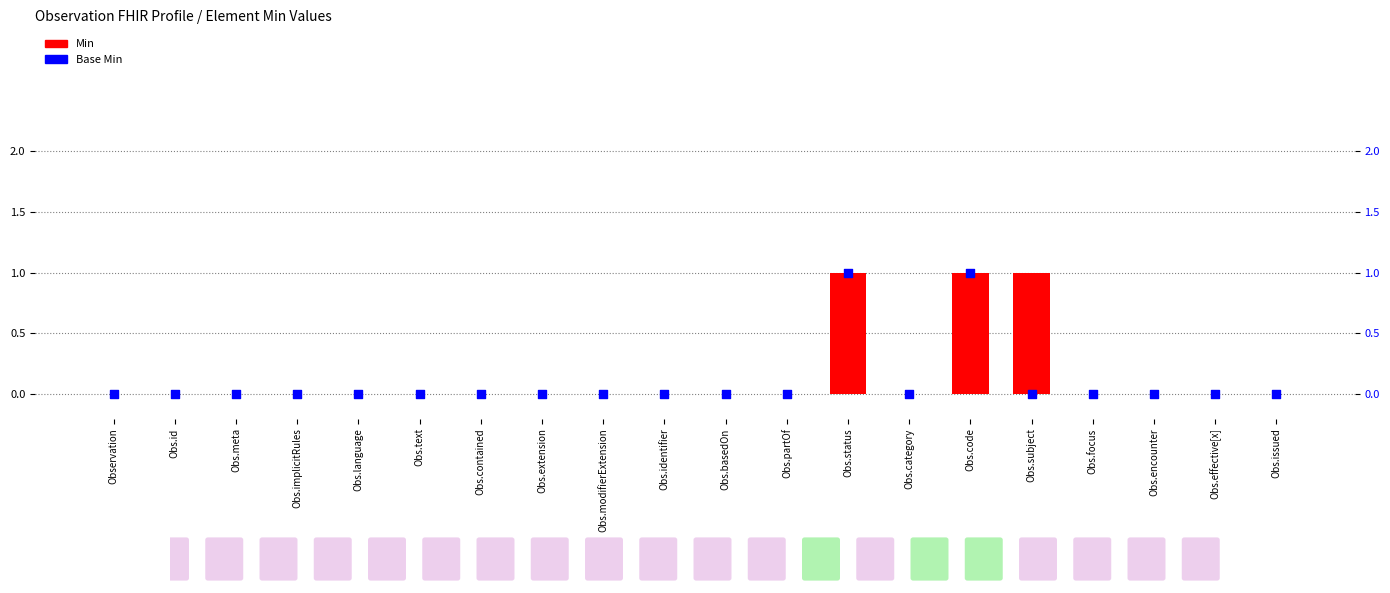

Is the value of Base Min at Obs.implicitRules greater than the value of Min at Obs.issued?

No